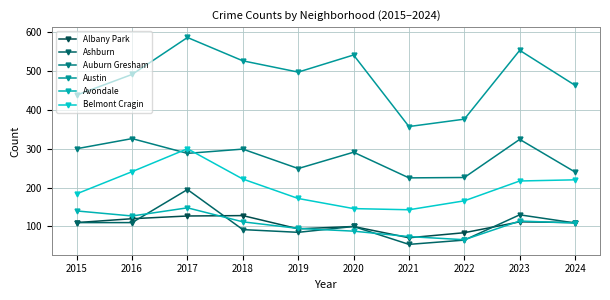

What is the difference between the maximum and minimum values in the Albany Park series?

57